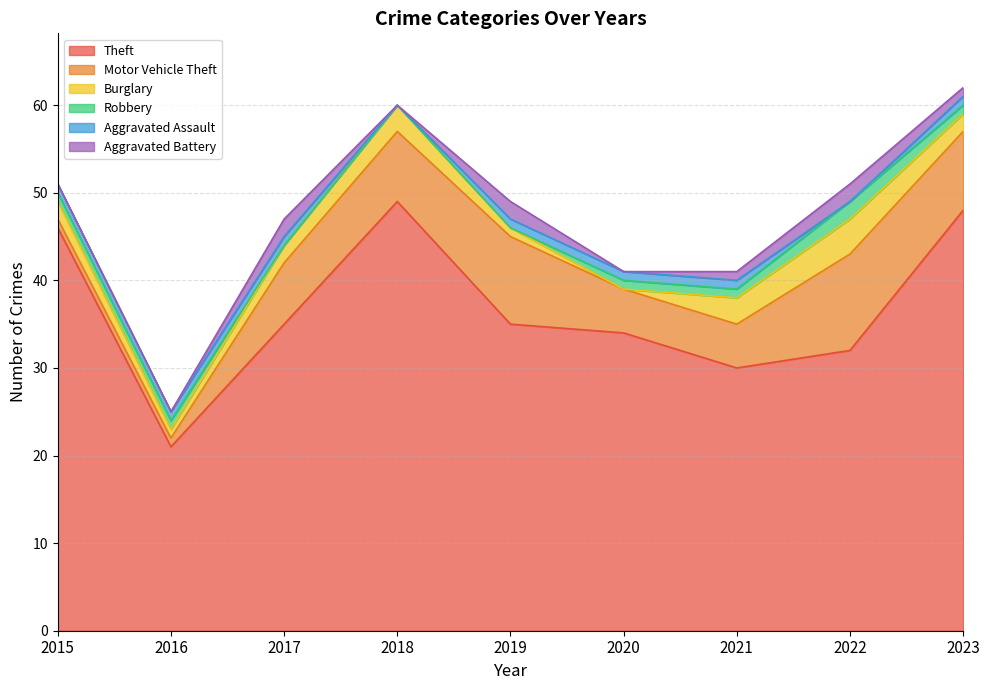

How many interior local valleys does the Aggravated Assault series have?

2